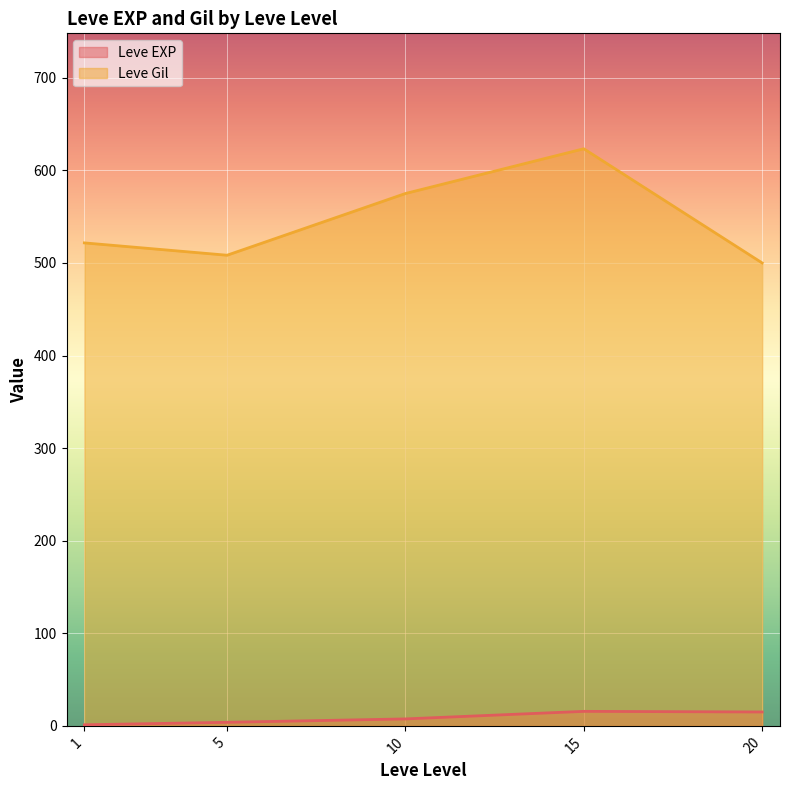

List the series in order of their peak value, highest first.

Leve Gil, Leve EXP